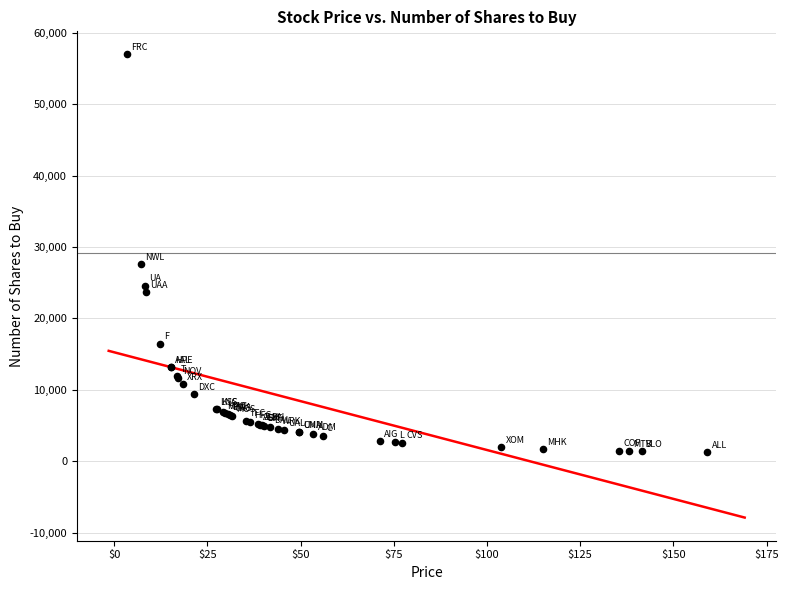

What Y value in the scatter plot is closest to 29118?

27586